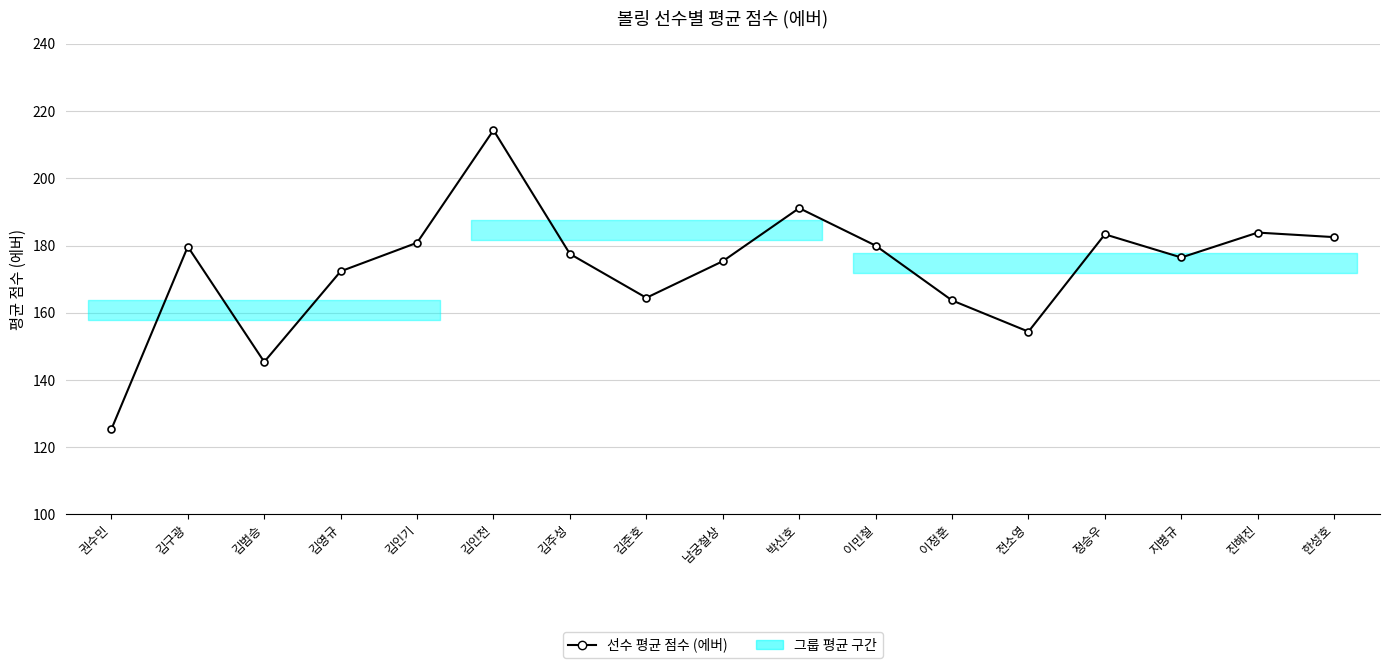

What is the label of the 13th point from the right?

김인기